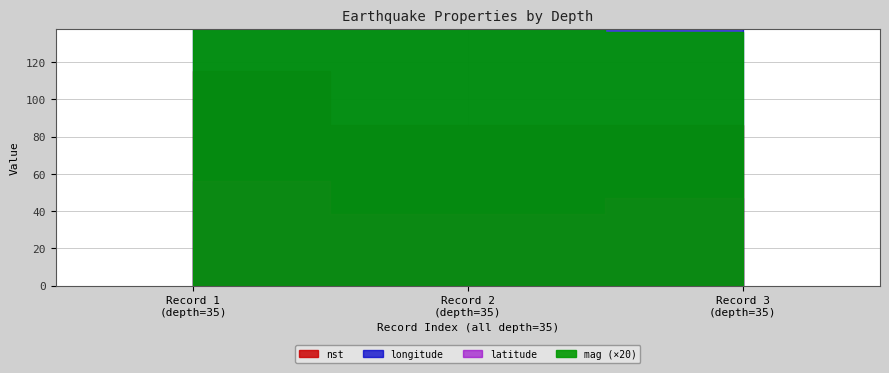

How many values in the nst series exceed 86?

1